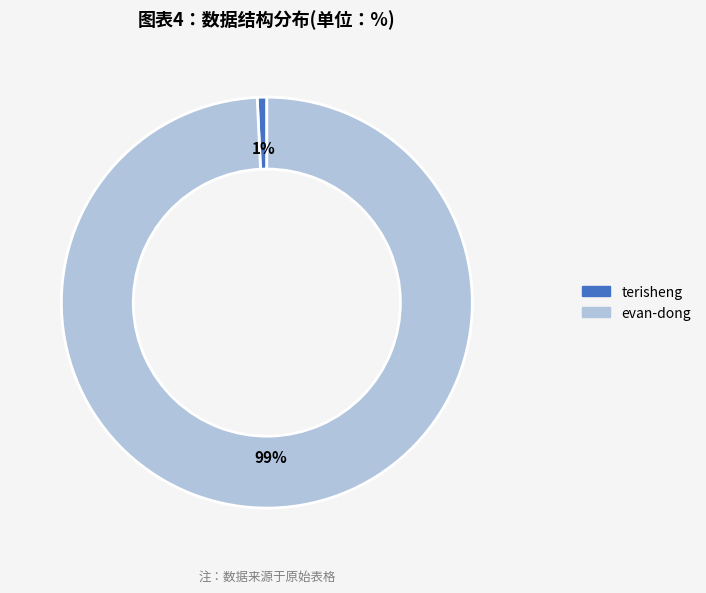

Which category has the biggest portion of the pie?

evan-dong